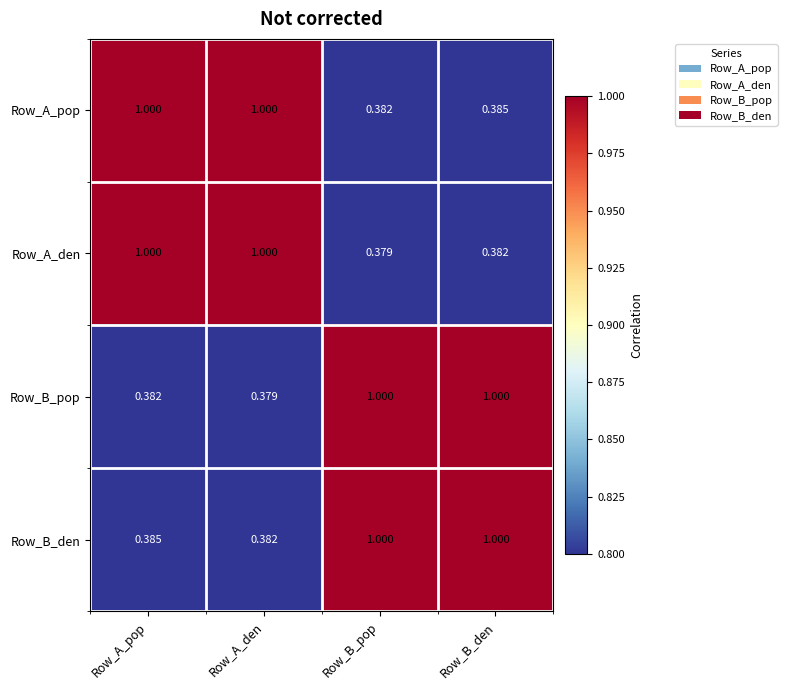

Which category has the lowest value in the Row_A_pop series?

Row_B_pop